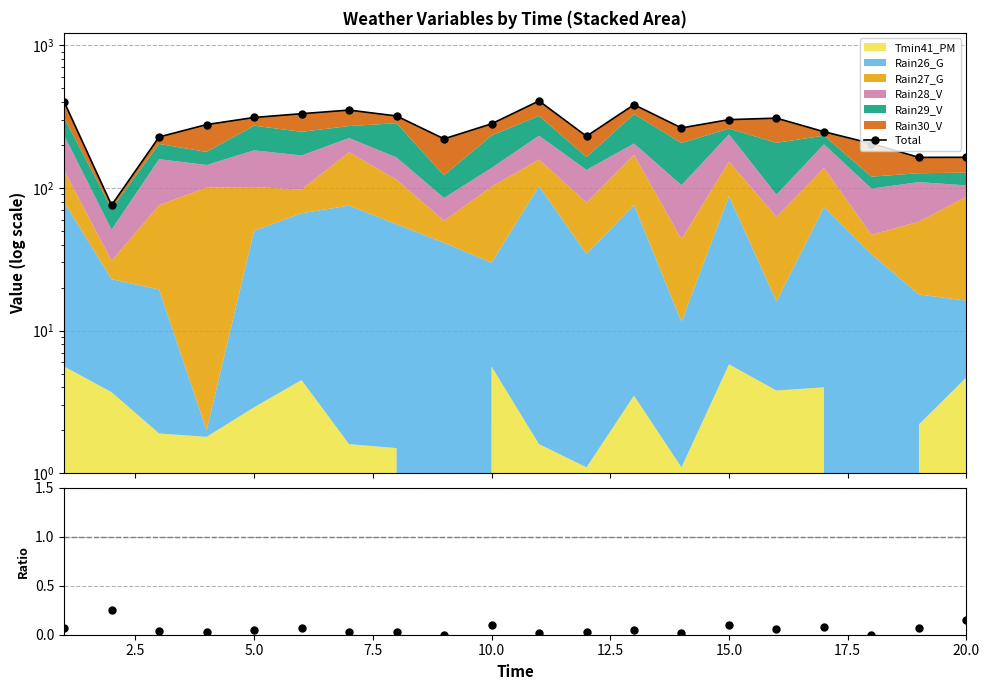

Count the number of categories in the chart.

20